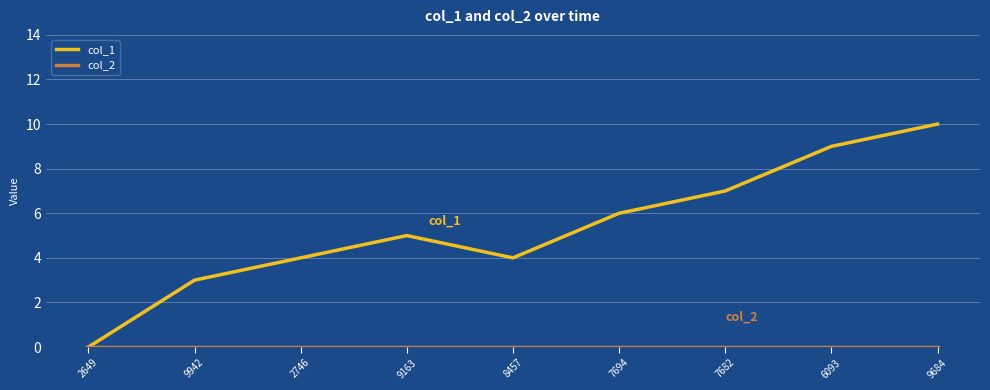

What position from the right is 9942?

8